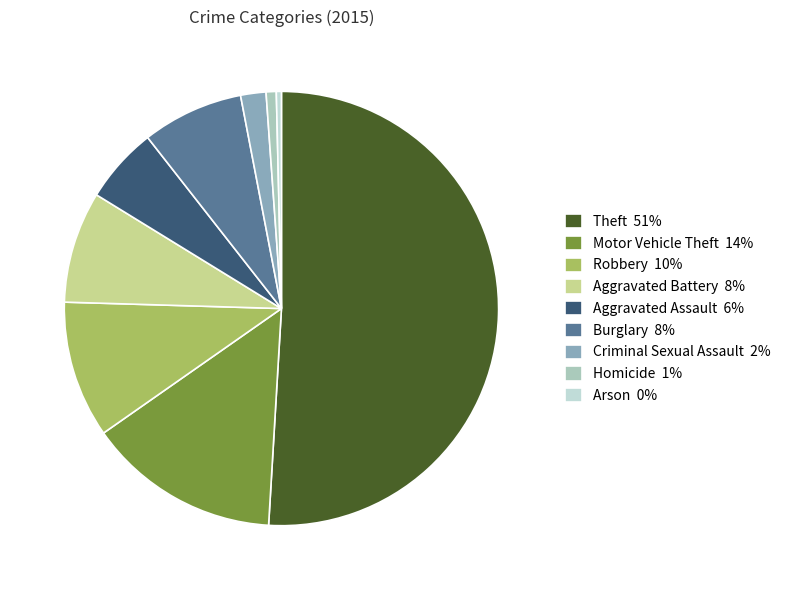

True or false: Aggravated Assault 6% accounts for 6% of the total.

True